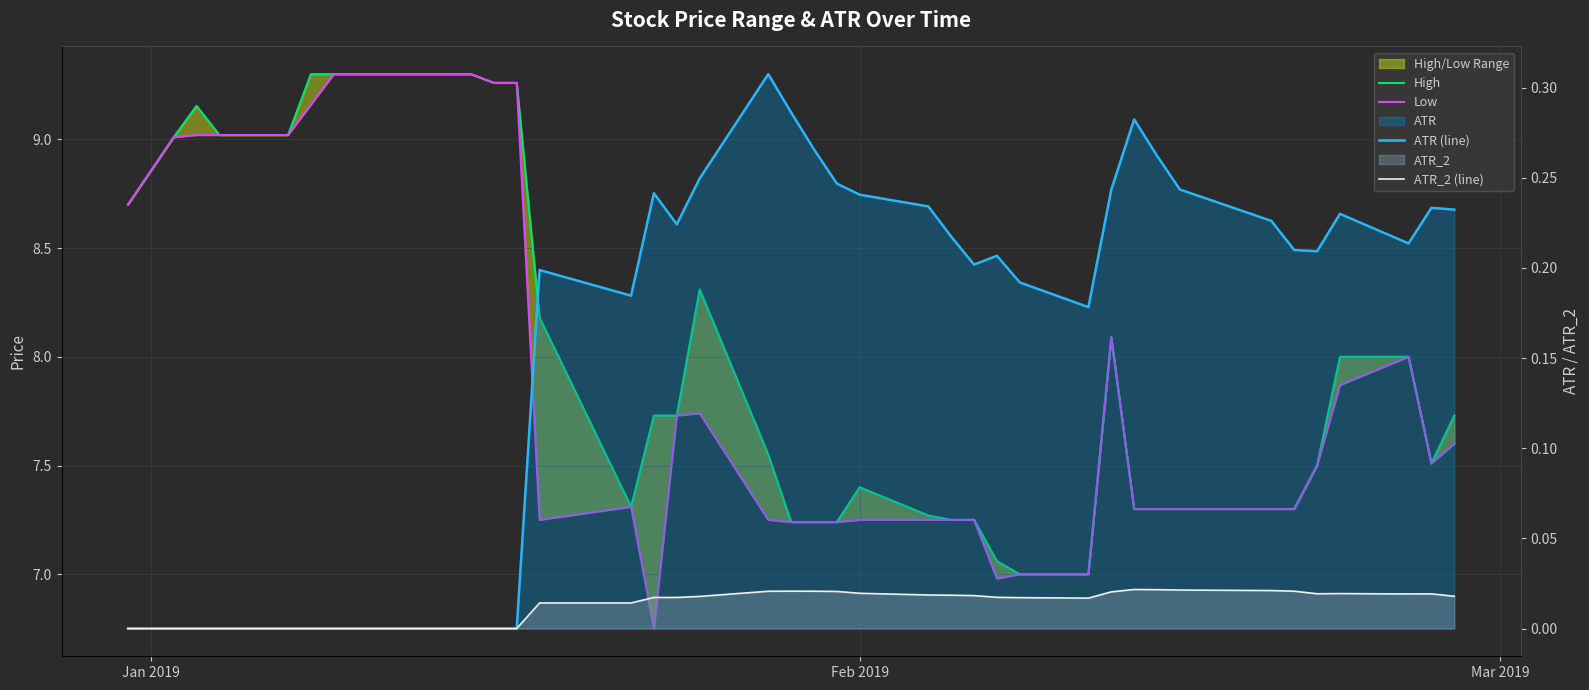

True or false: ATR_2 (line) and Low cross at least once.

False